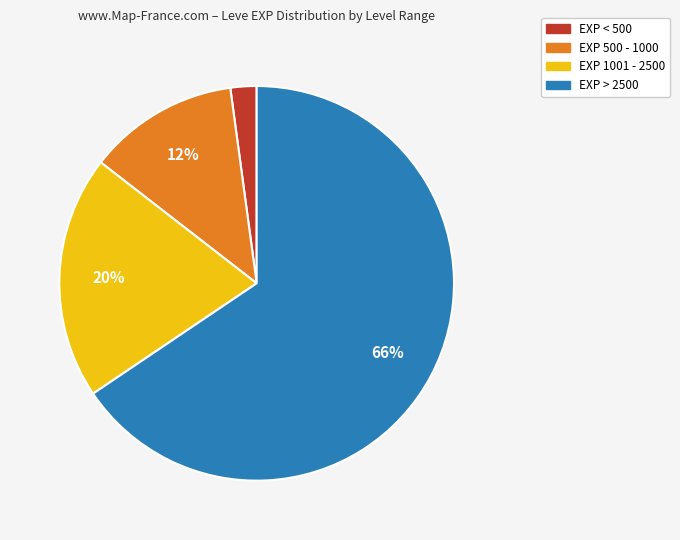

Is there any slice that represents more than half of the pie?

Yes